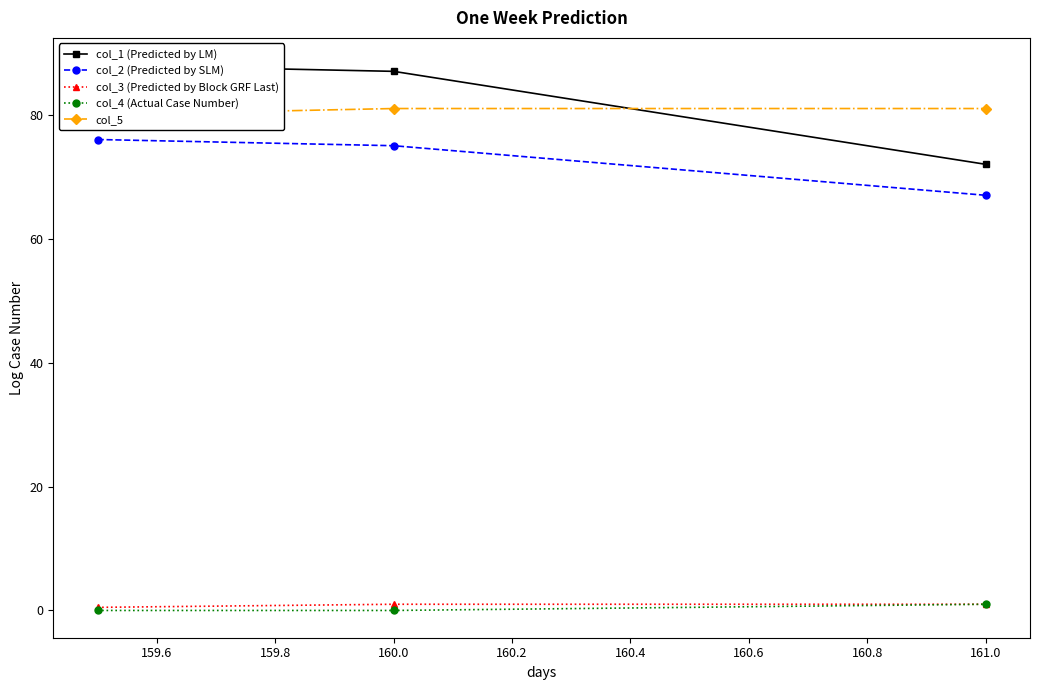

Which series has the largest range (max minus min)?

col_1 (Predicted by LM)